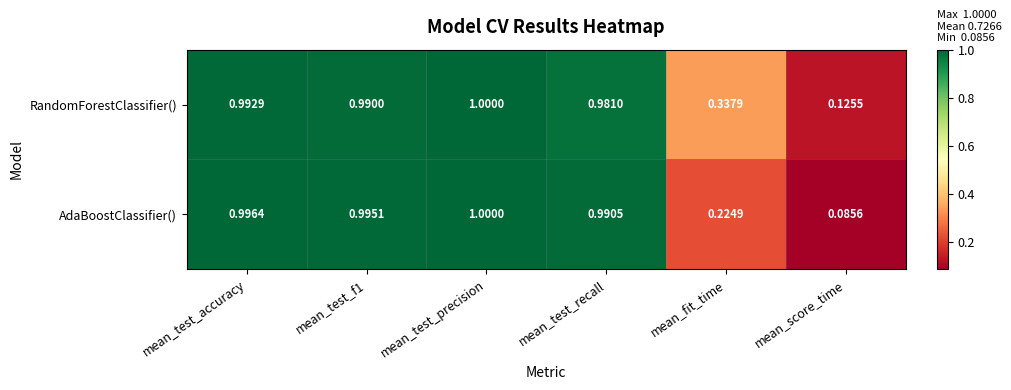

Rank the series by their average value, from highest to lowest.

RandomForestClassifier(), AdaBoostClassifier()